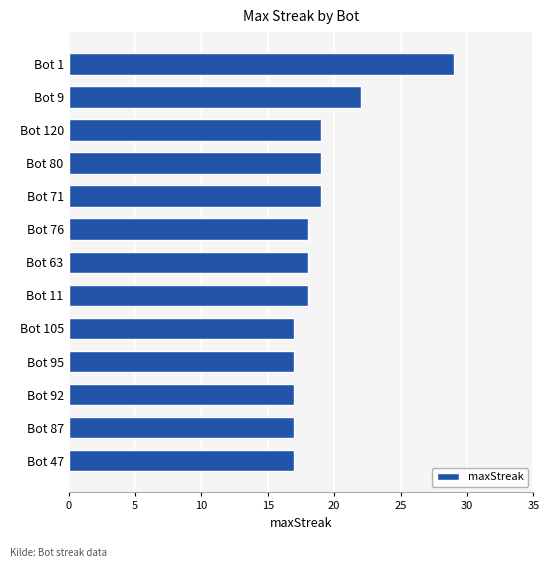

What is the average value?

19